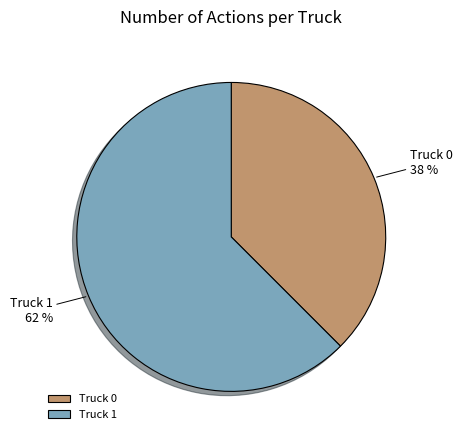

Rank the categories by value from lowest to highest.

Truck 0, Truck 1